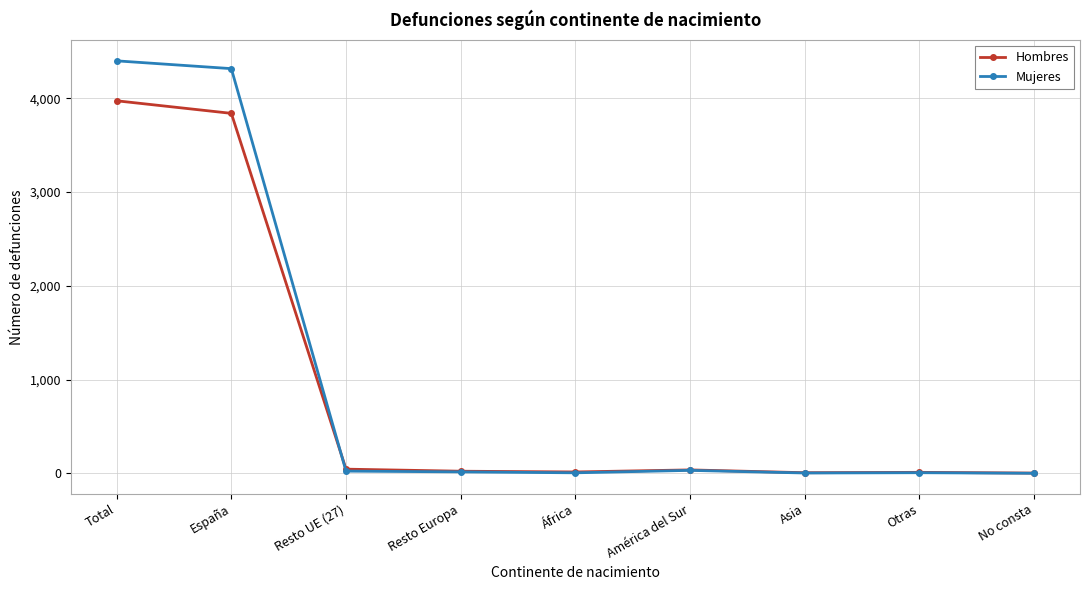

What is the total value across all series at Resto UE (27)?

67